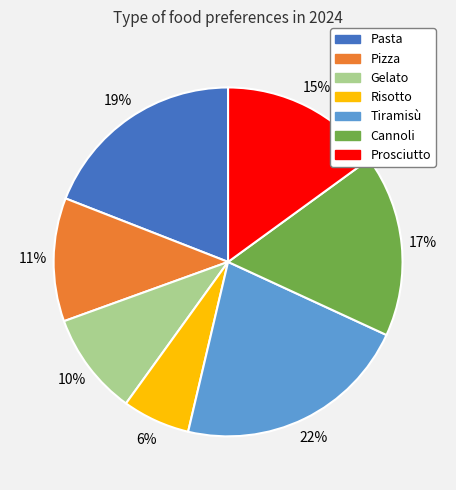

Does any single category account for the majority?

No